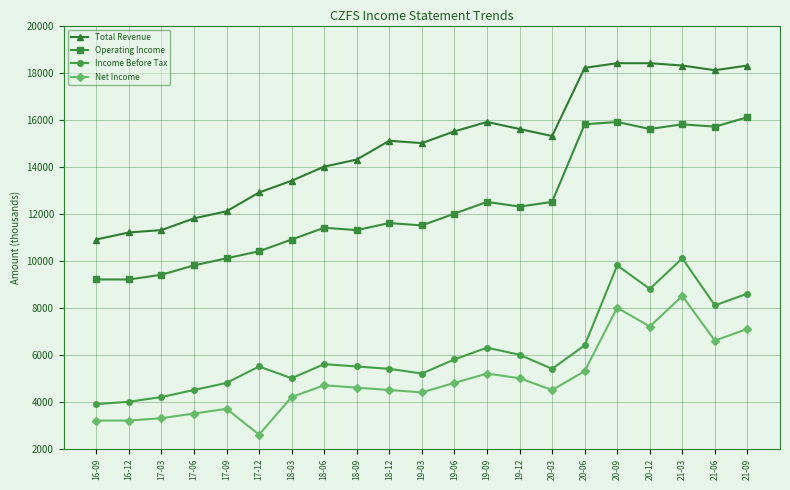

True or false: Income Before Tax and Total Revenue cross at least once.

False